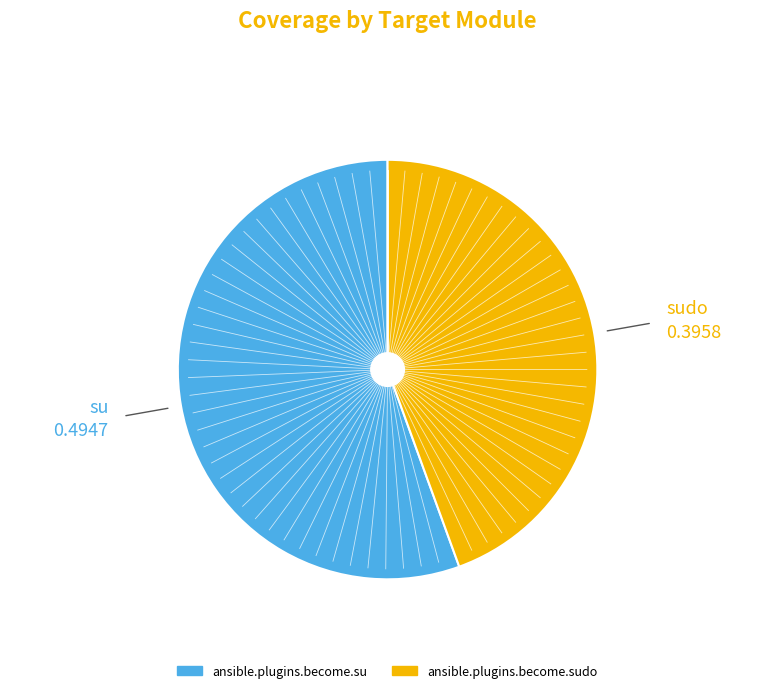

Is there a majority slice in this chart?

Yes